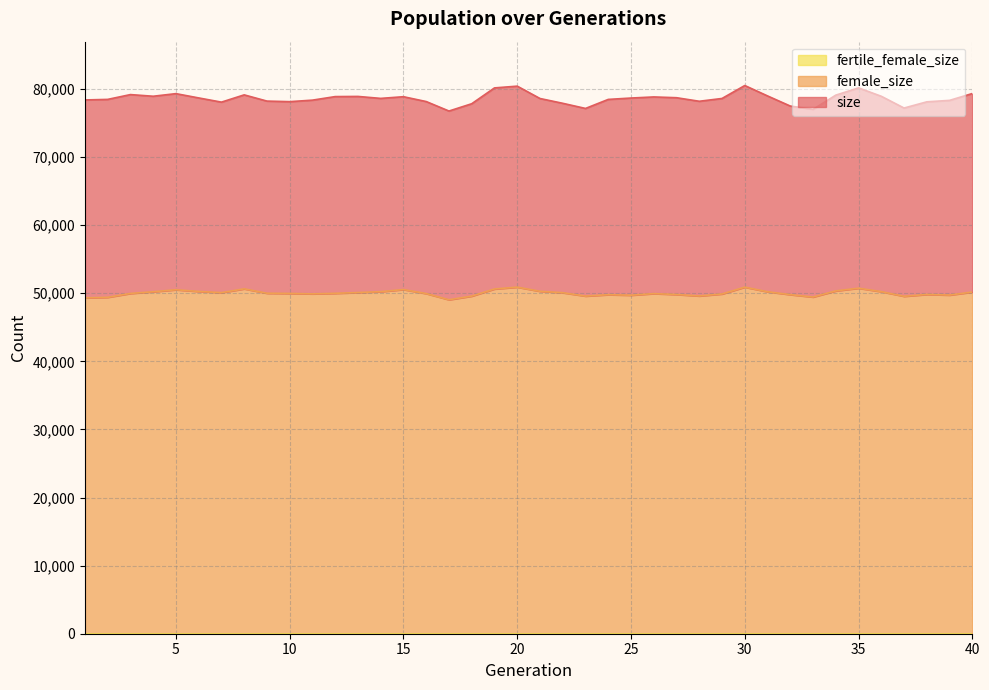

Where is female_size nearest to the value 49966?

3